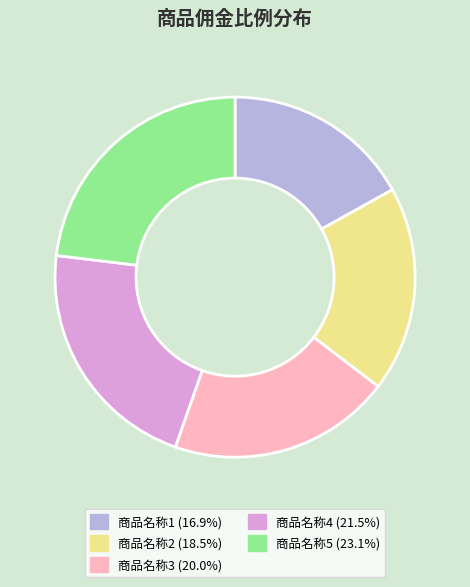

Is the sum of 商品名称5 and 商品名称3 greater than half?

No